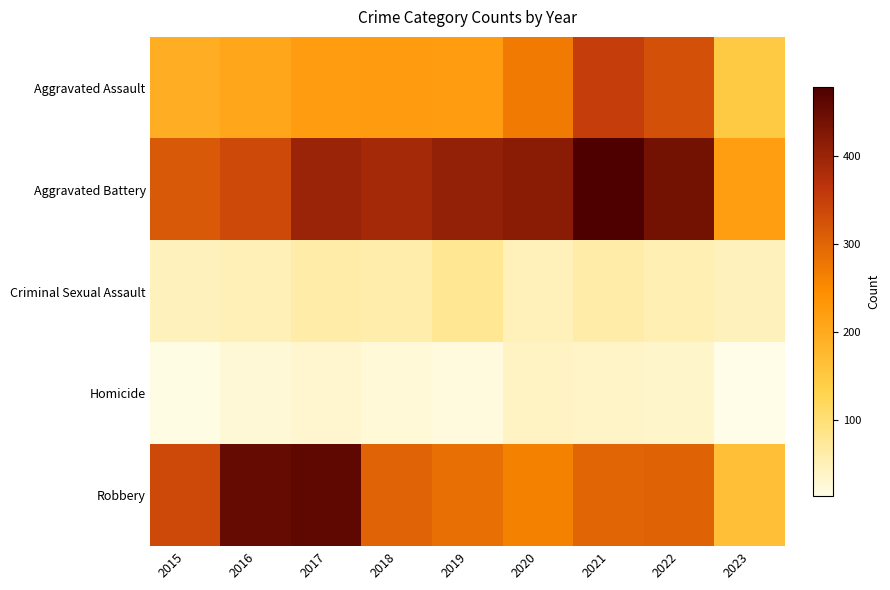

What is the greatest value displayed?

479